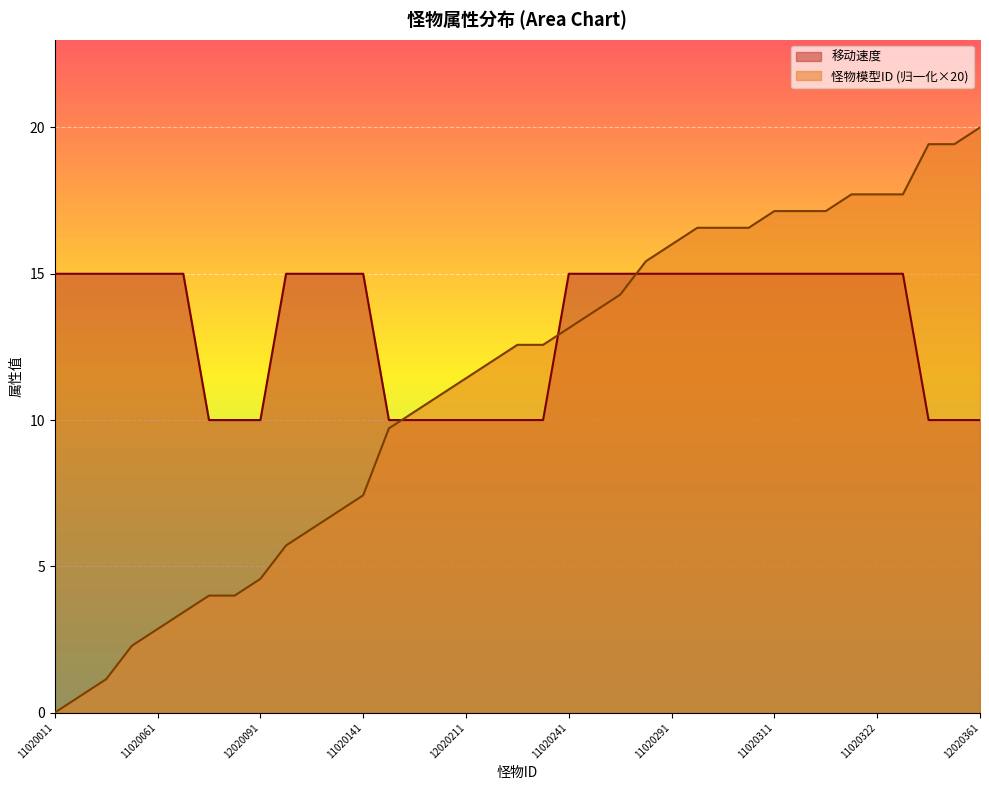

Is the value of 怪物模型ID at 12020361 greater than the value of 移动速度 at 12020352?

Yes